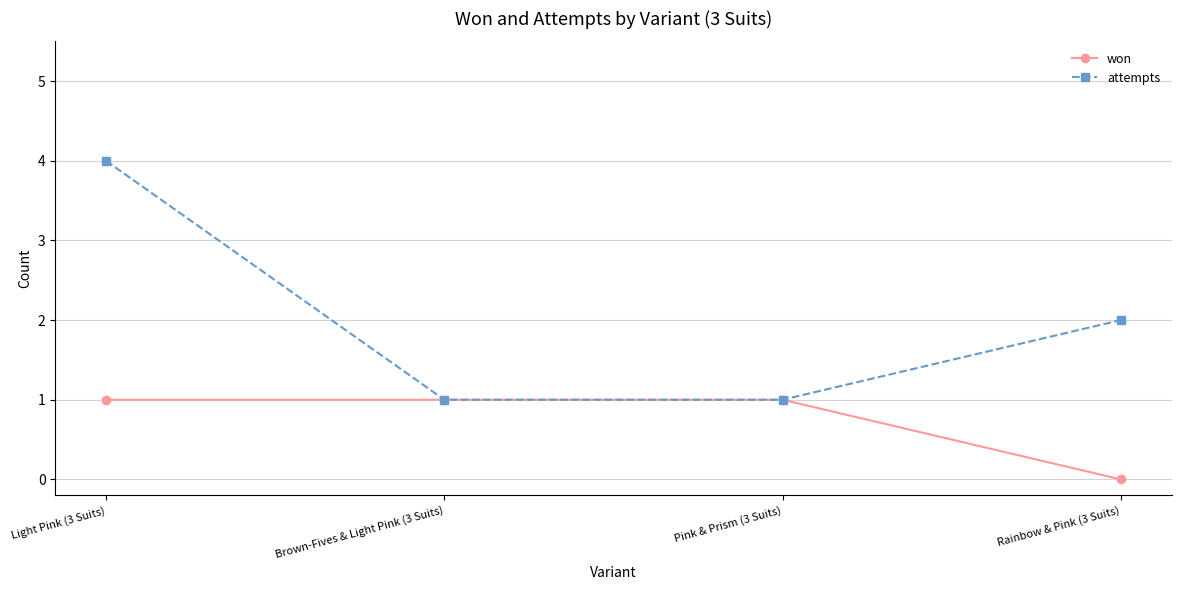

Rank the series at Rainbow & Pink (3 Suits) from lowest to highest value.

won, attempts